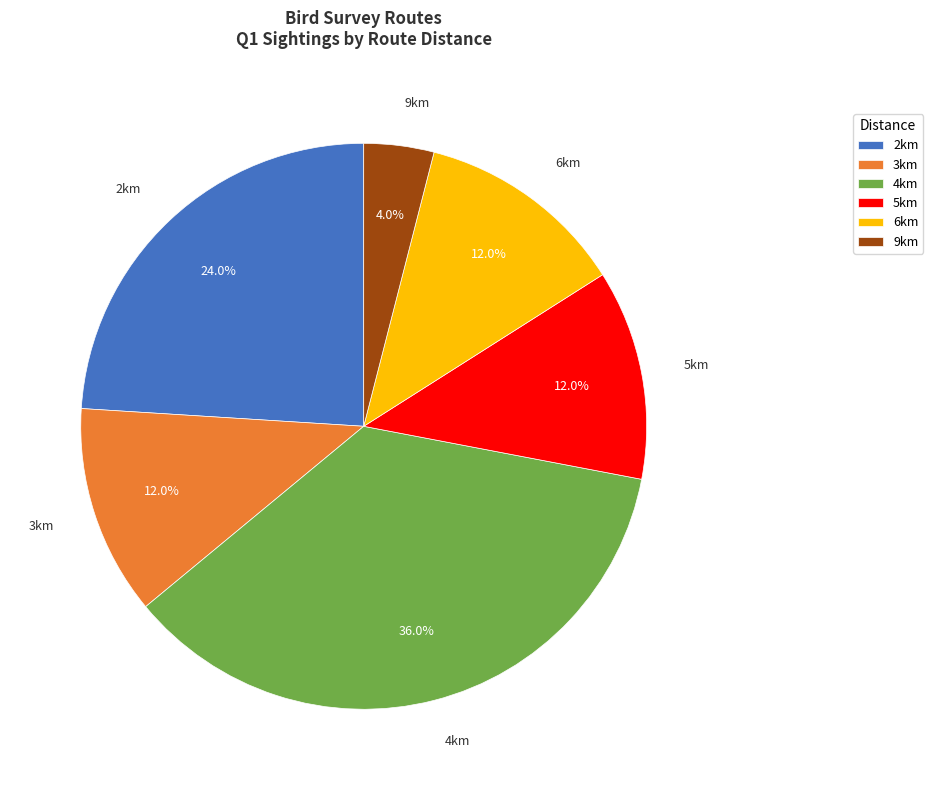

Do 2km and 3km together represent more than half of the pie?

No